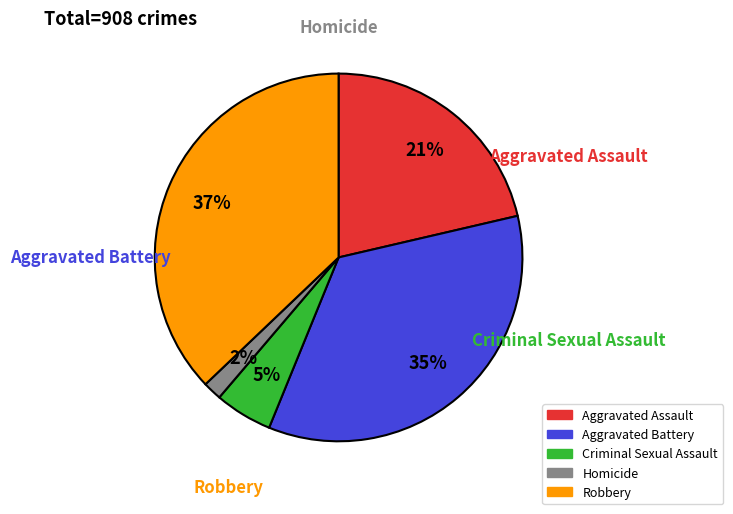

Is it true that Criminal Sexual Assault is 1% of the pie?

False